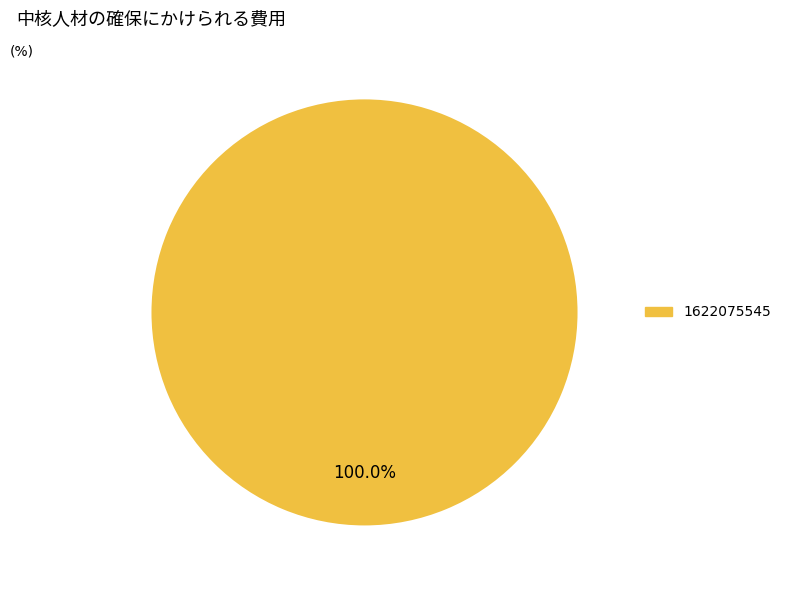

Is there any slice that represents more than half of the pie?

Yes